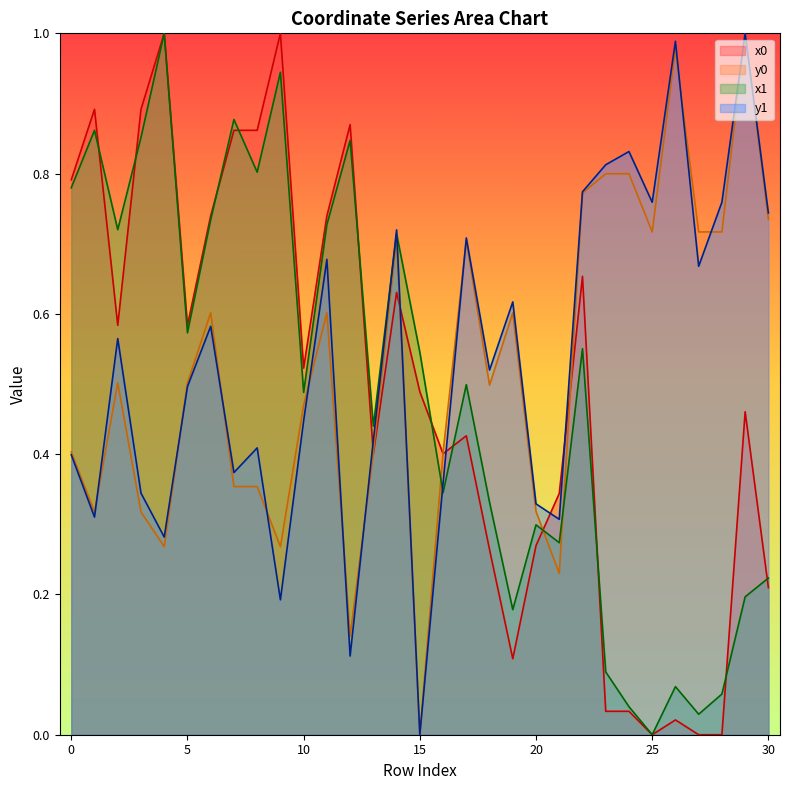

The x1 series shows 0.3 at 7. True or false?

False